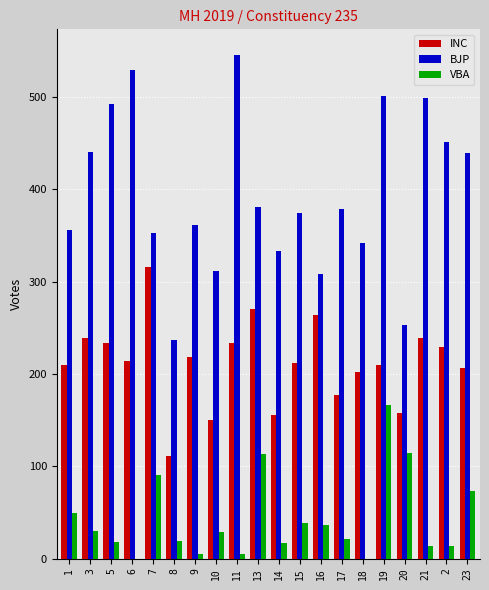

Are the bars grouped side by side (vs. stacked)?

Yes